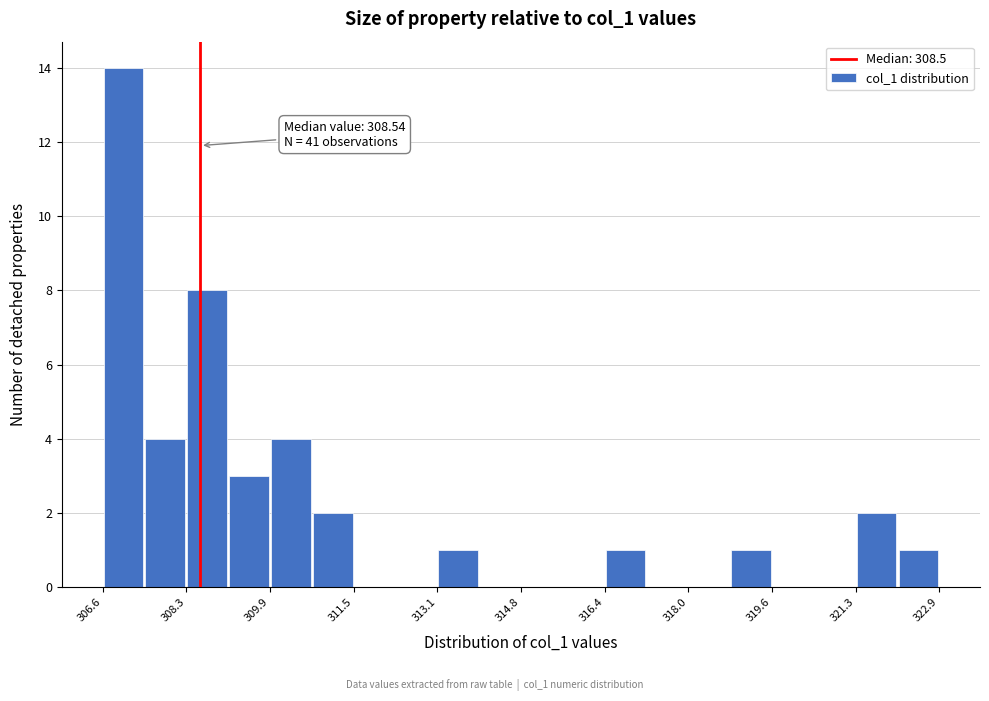

Over which range of the x-axis is the bar tallest?

306.6 to 307.4